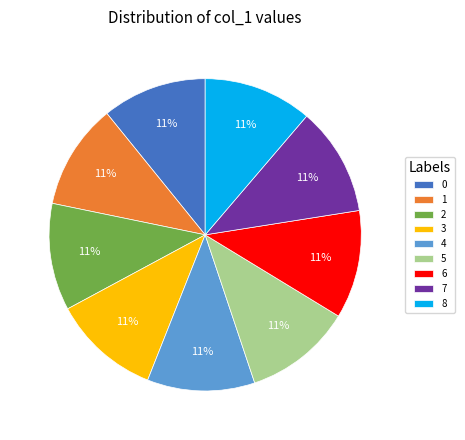

Does 6 represent more than half of the total?

No